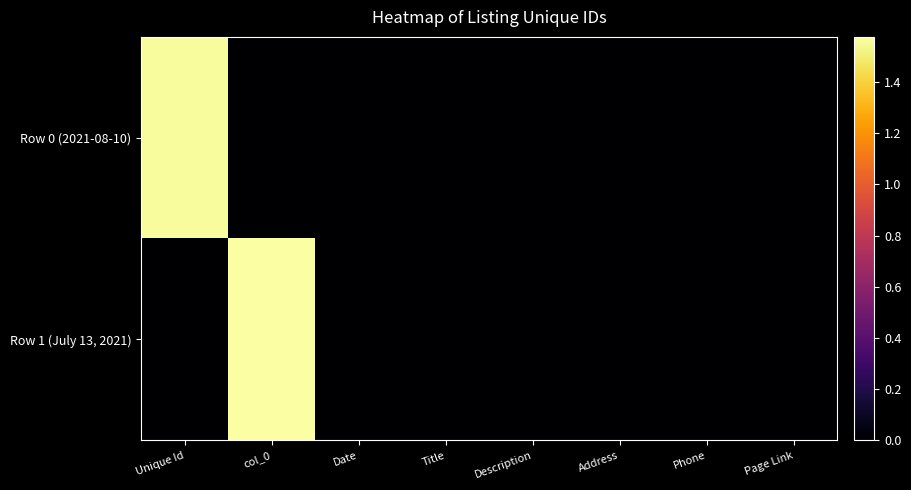

How many data points does each series have?

8